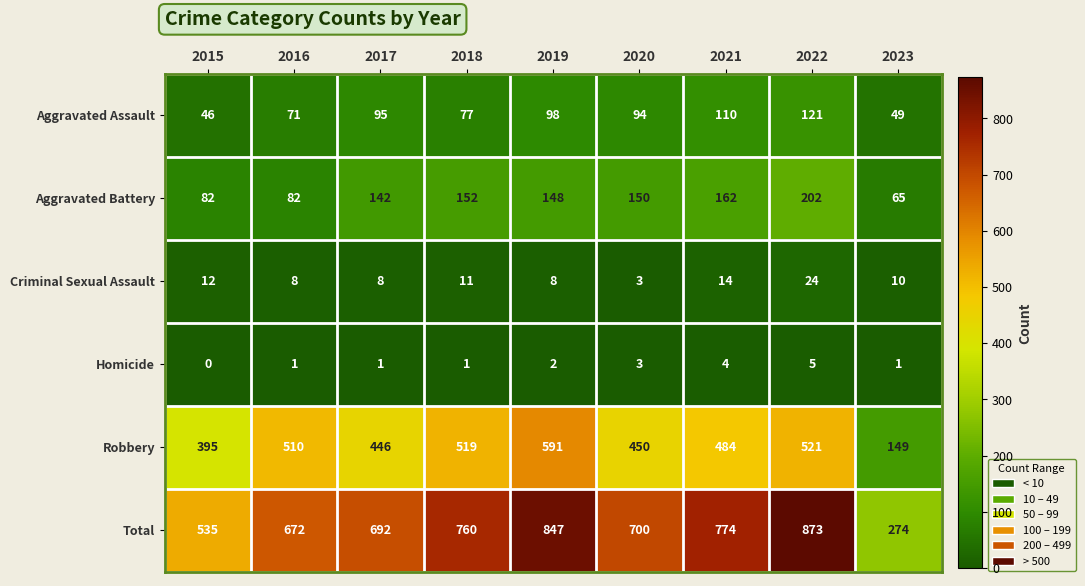

Which series has the largest total across all categories?

Total